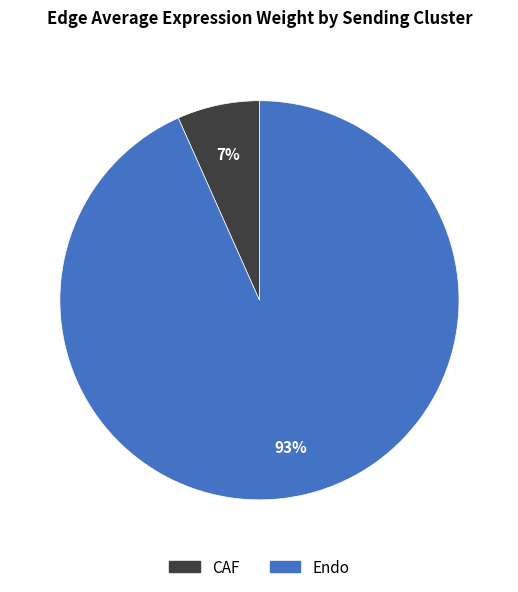

Does Endo represent more than half of the total?

Yes